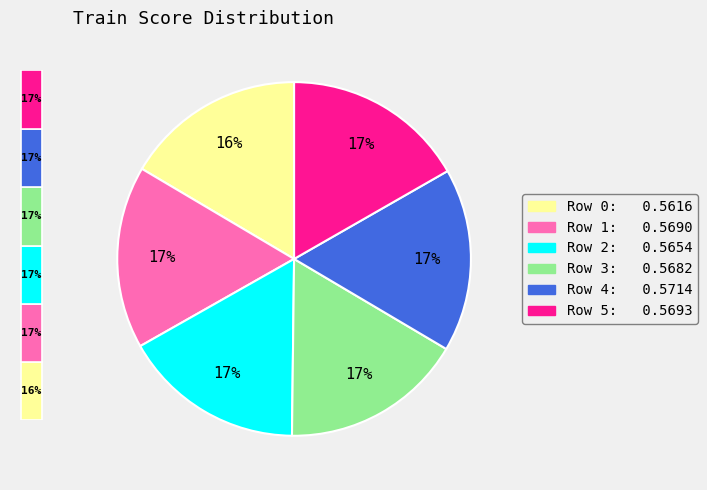

What percentage is the Row 3 slice, to the nearest percent?

17%